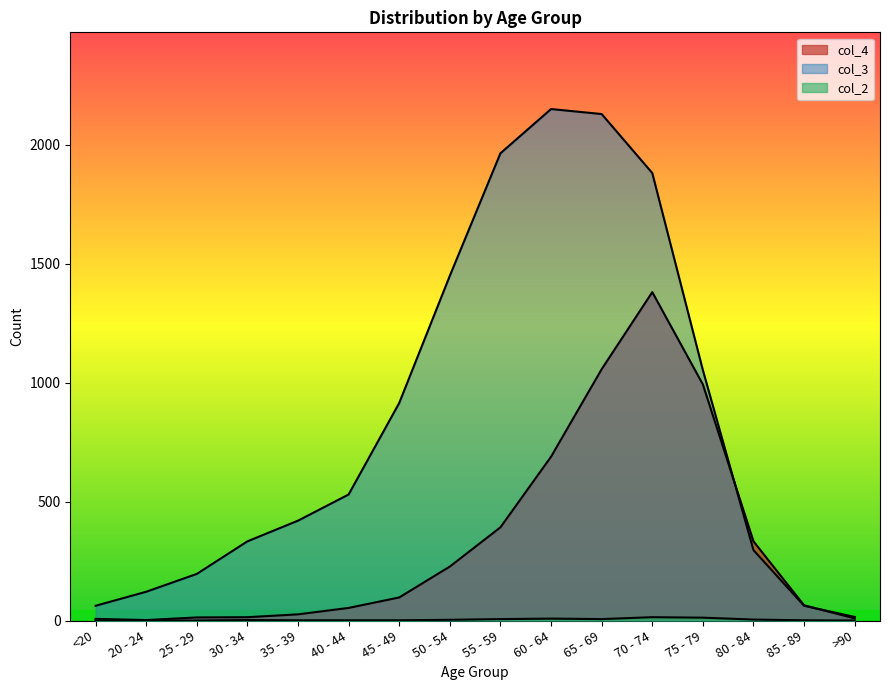

What is the label of the 15th point from the right?

20 - 24